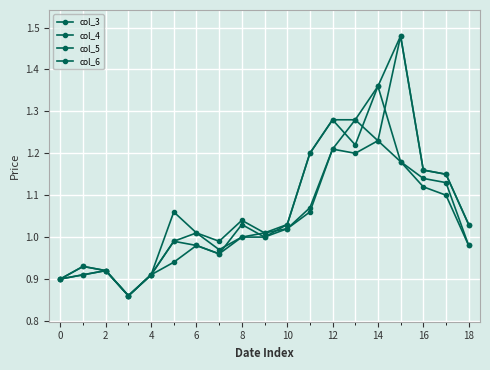

What is the difference between the maximum and minimum values in the col_3 series?

0.6